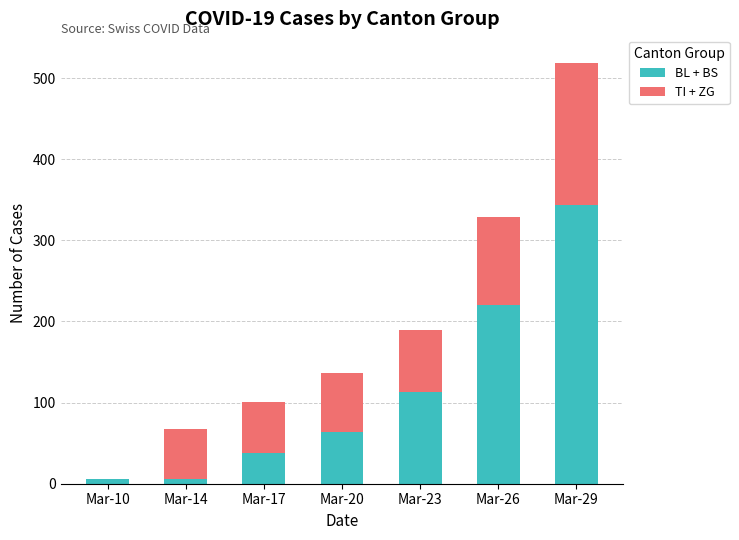

What is the approximate value of BL + BS at Mar-29?

343